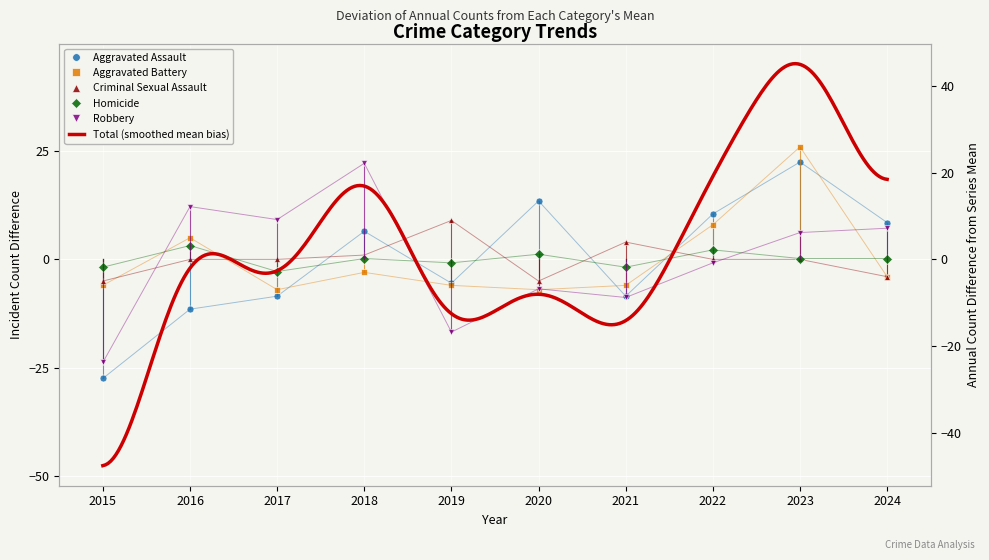

Count the number of categories in the chart.

10